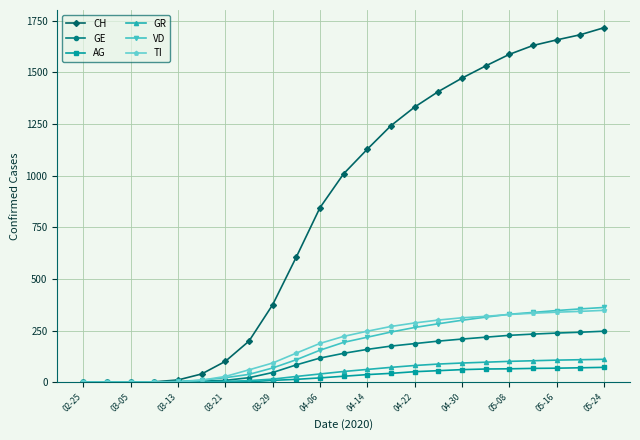

Which series has the largest total across all categories?

CH